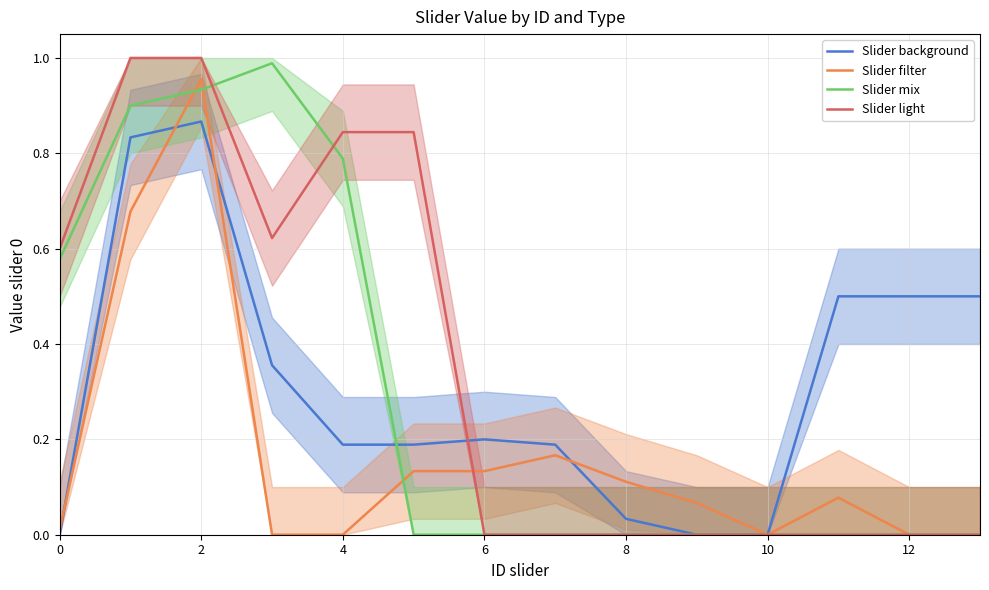

In Slider background, how many points are higher than both neighbors (excluding endpoints)?

2